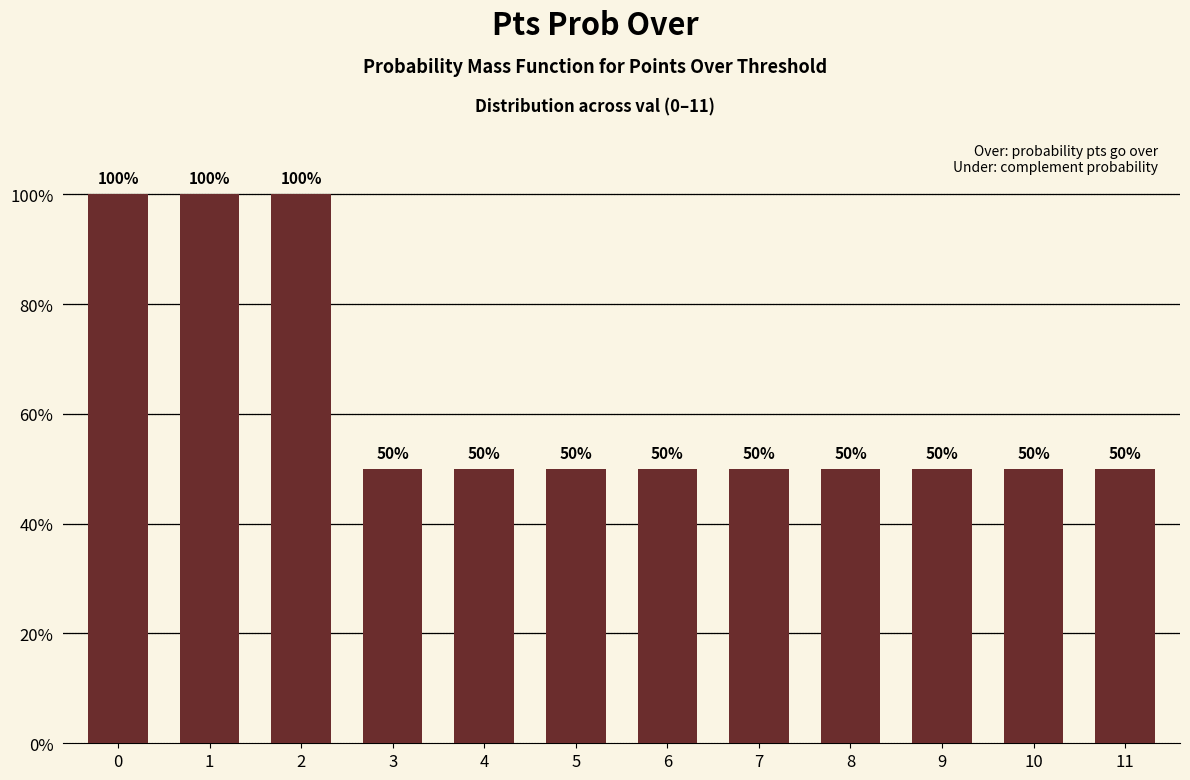

True or false: the data shows 152 at 1.

False